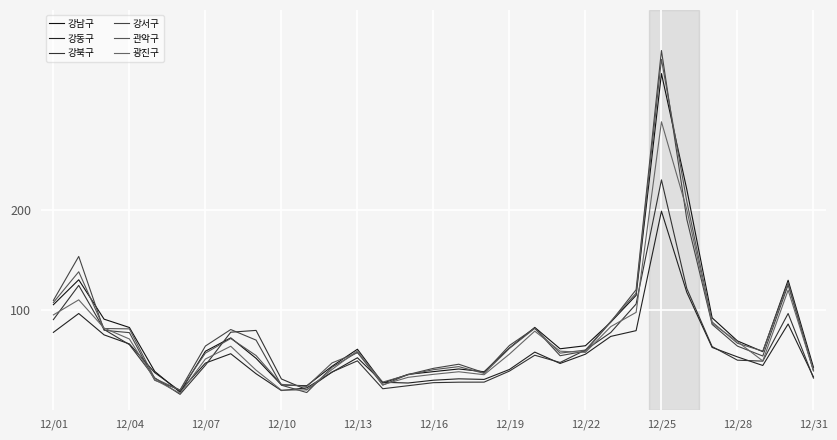

Between which two adjacent categories do 관악구 and 강북구 first intersect?

12/10 and 12/13